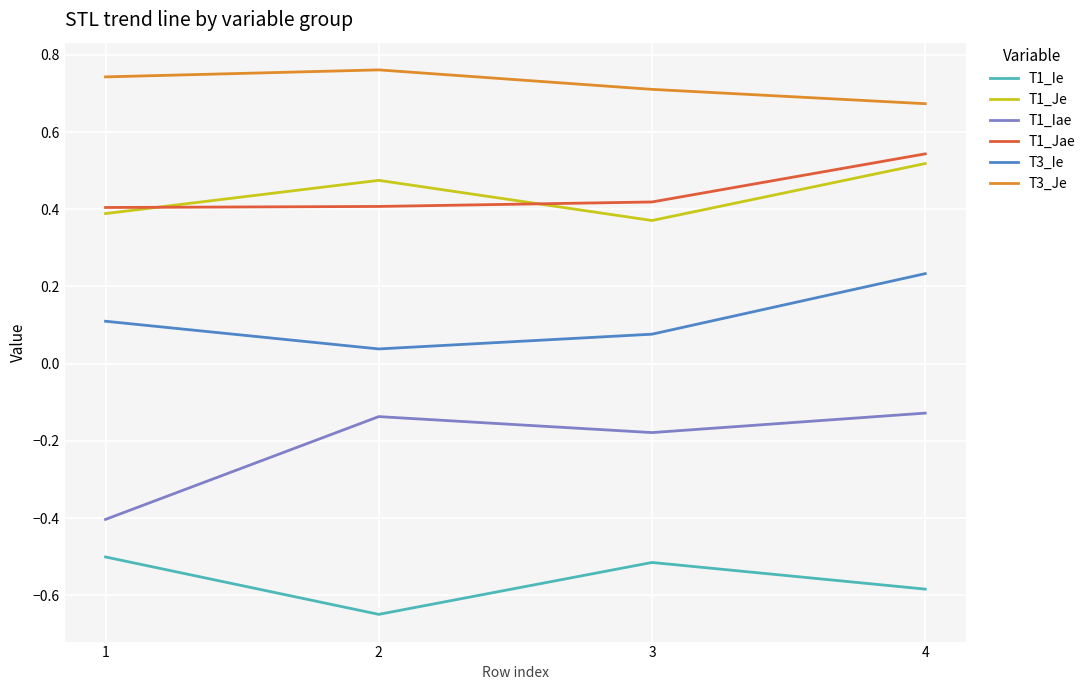

Which category has the highest value across all series?

2